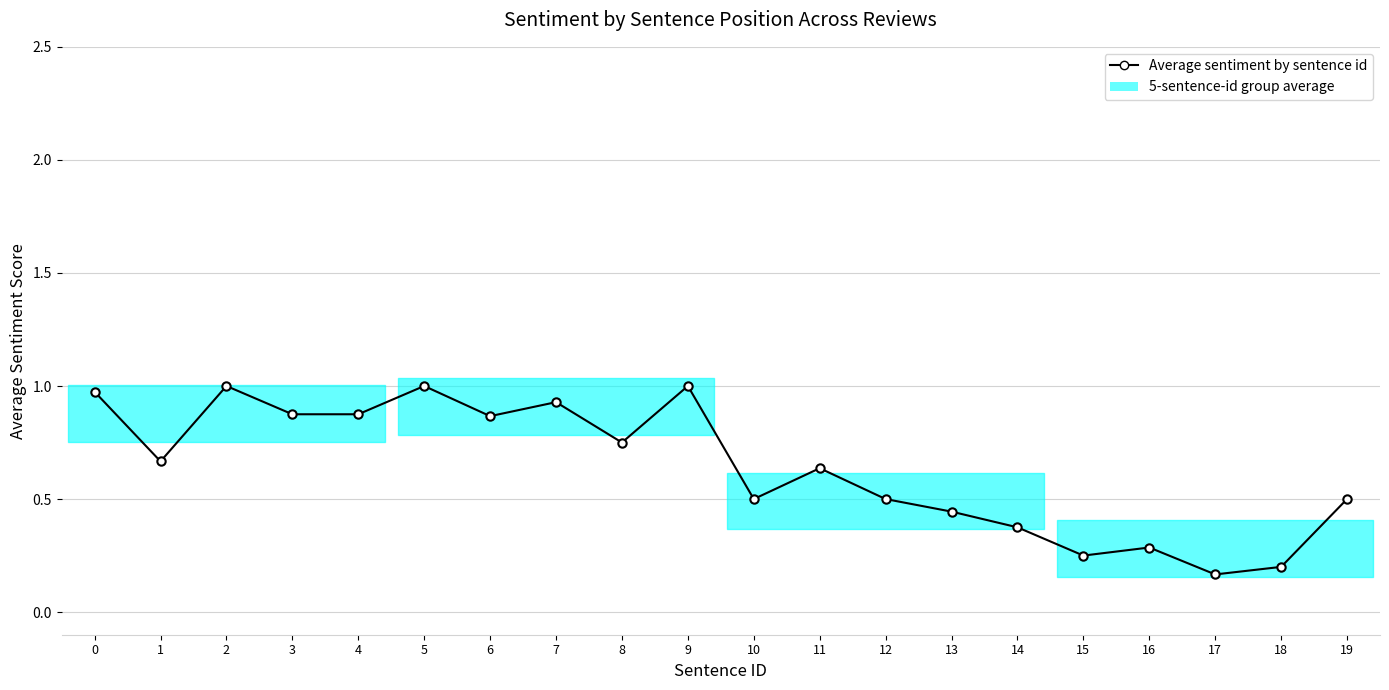

What is the value of the 13th point from the left?

0.5